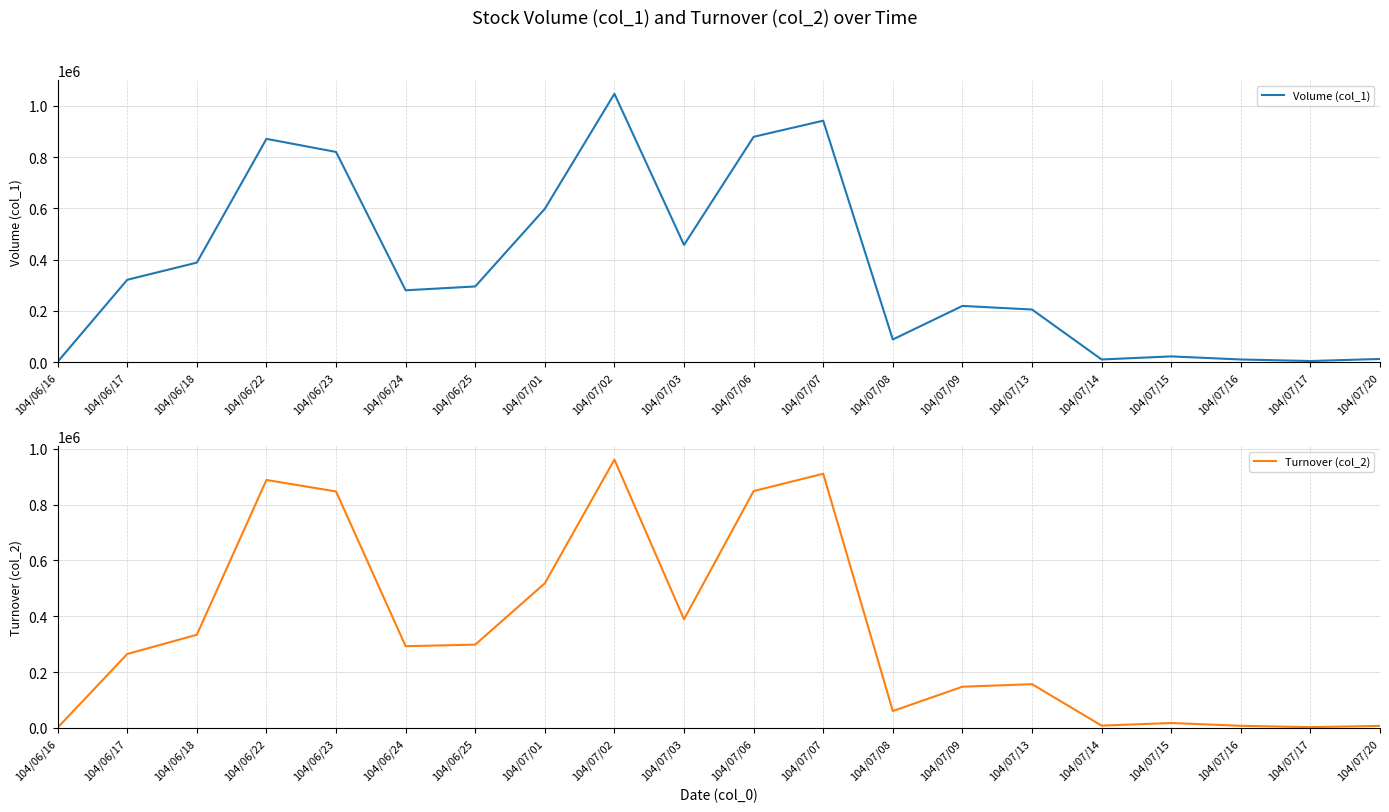

Reading left to right, list all the values displayed in this chart.

Volume (col_1): 1000	321000	388000	871000	820000	280000	295000	598000	1047000	457000	879000	942000	88000	219000	205000	10000	22000	10000	4000	12000
Turnover (col_2): 820	264840	333820	888600	847530	292700	298450	518310	961630	389250	848820	910940	60340	147540	156680	8100	17440	7380	2640	7080